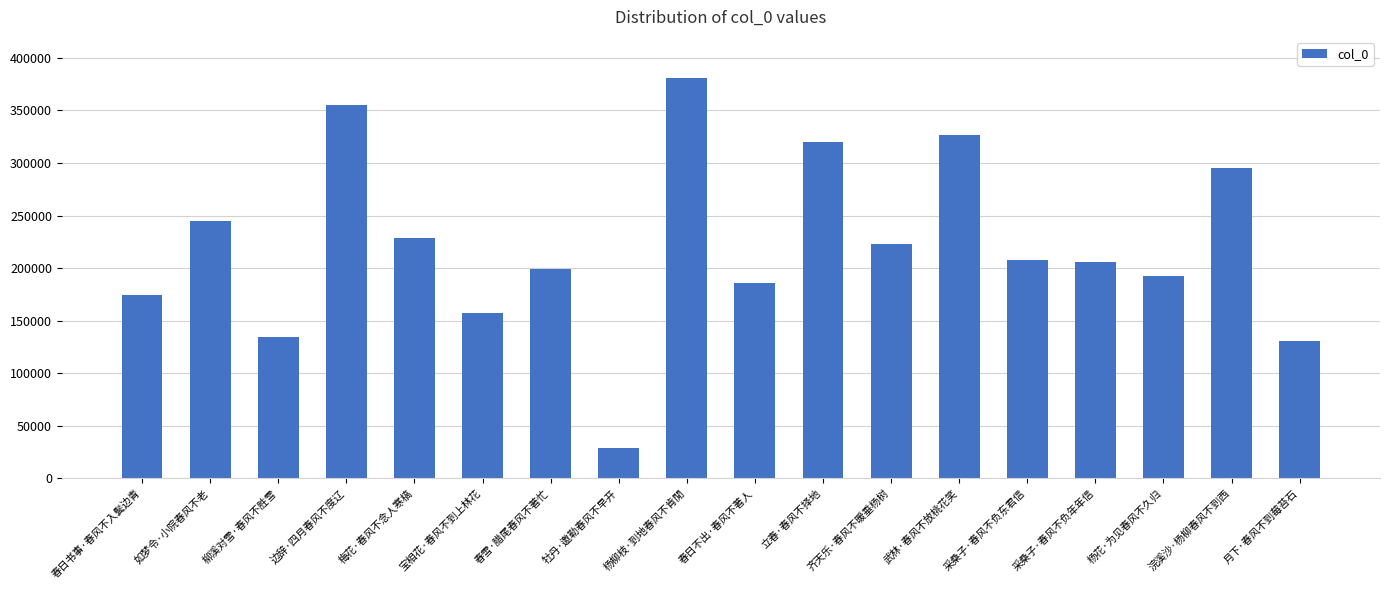

Reading left to right, list all the values displayed in this chart.

174480	244451	134643	355352	229073	157674	198732	29139	380849	185799	320363	223332	326859	207999	205714	192765	295488	130184